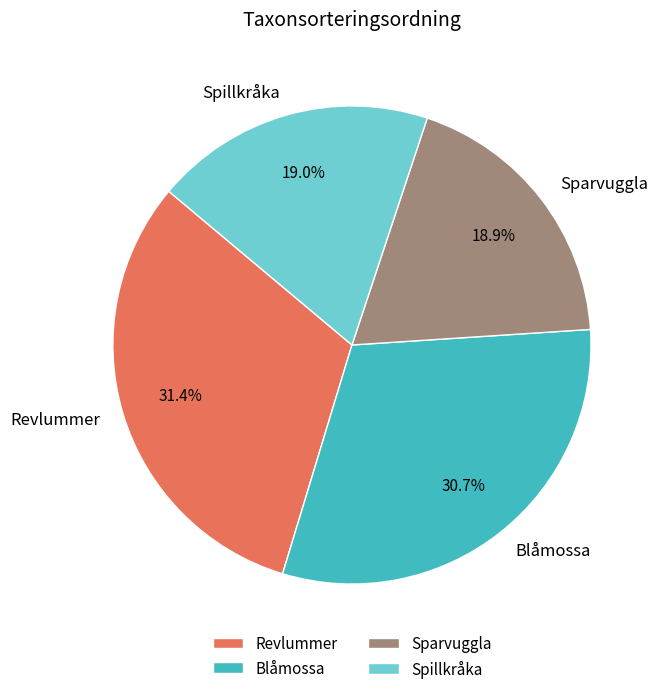

What is the largest slice in the pie chart?

Revlummer